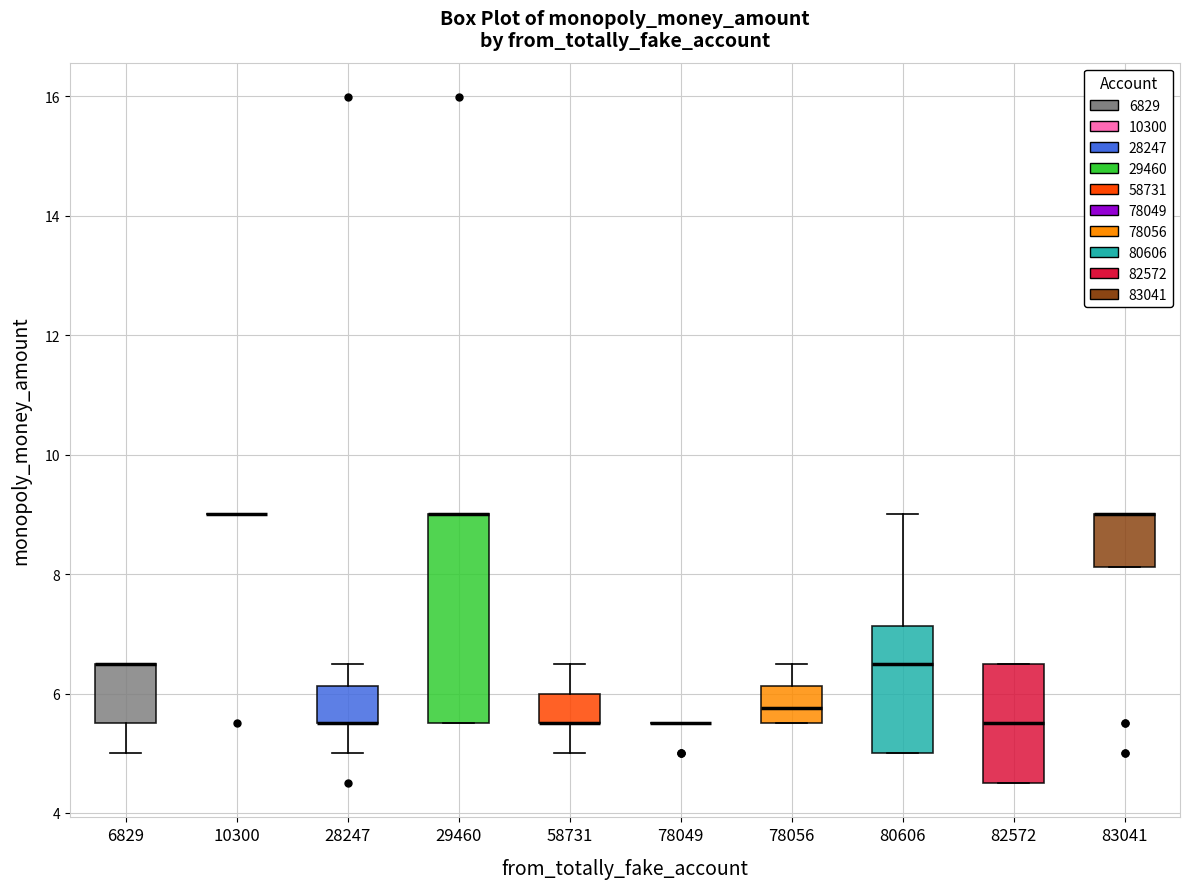

Where does the lower whisker of the box at x = 28247 end on the y-axis? The values are not printed on the chart, so give them approximately, as read against the axis.

5.0